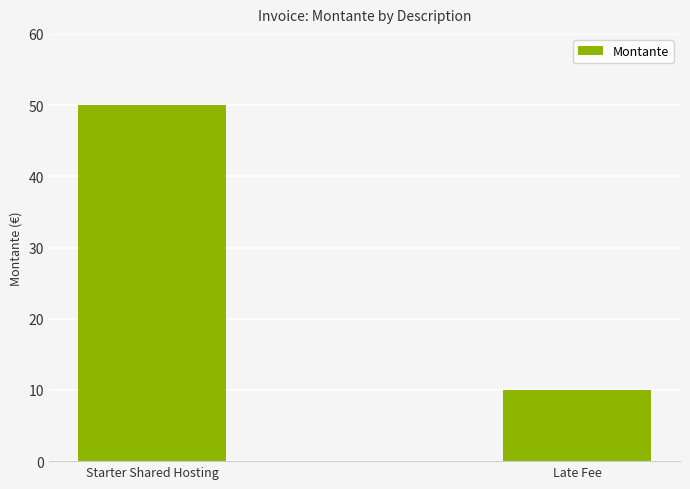

List the labels in order of value, largest first.

Starter Shared Hosting, Late Fee